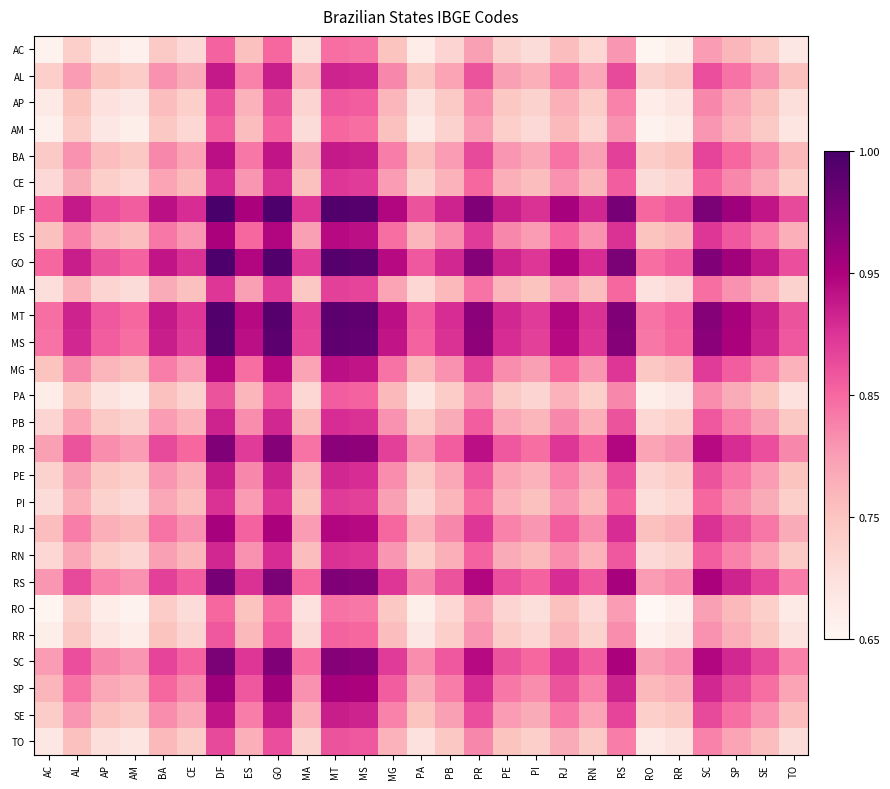

Which series changed the most between AM and PB?

GO